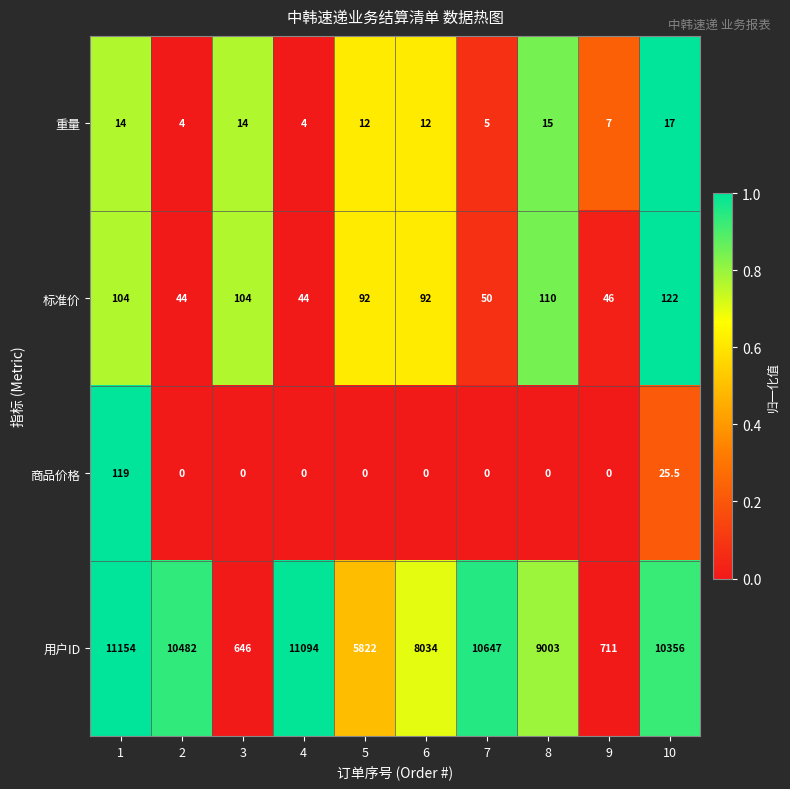

The value of 用户ID at 2 is 10482.0. True or false?

True